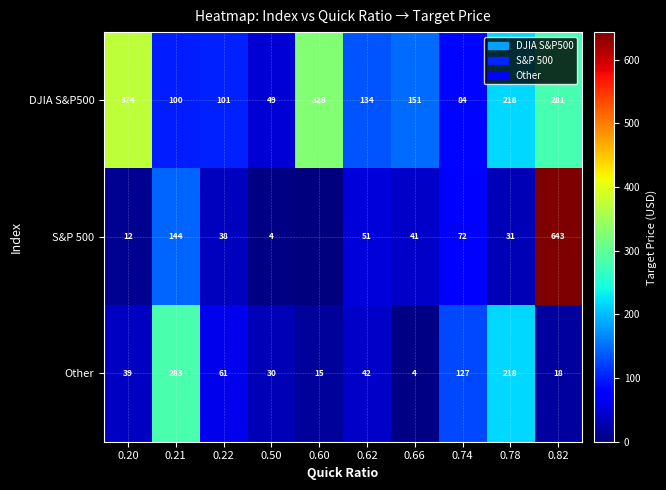

What is the sum of all Other values?

837